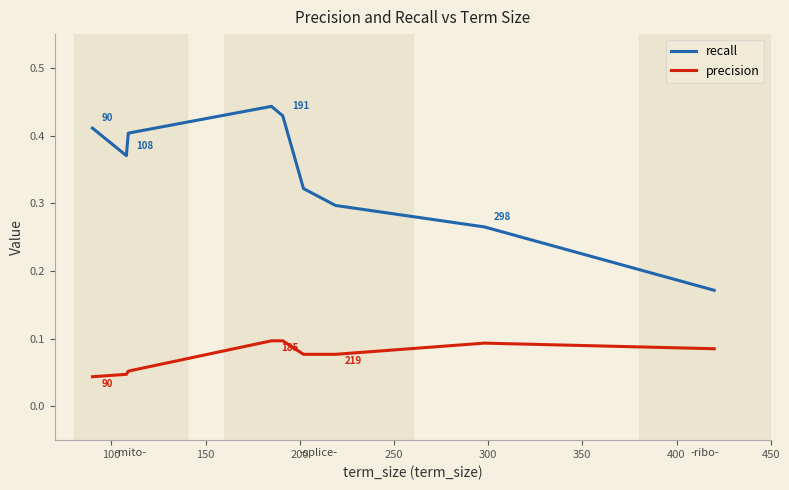

What is the value of the precision point at the 10th from the left?

0.1